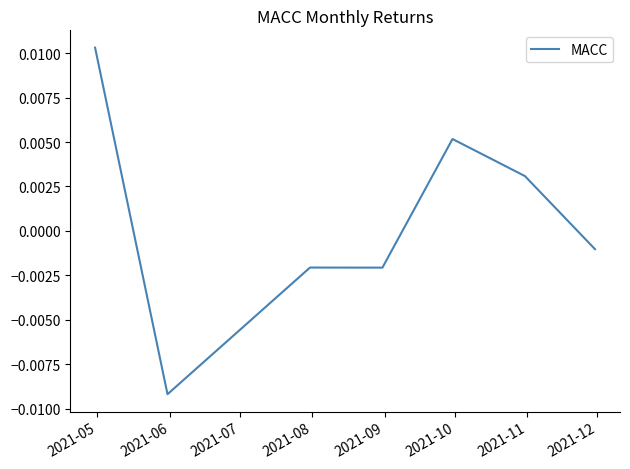

Count the number of data series in this chart.

1